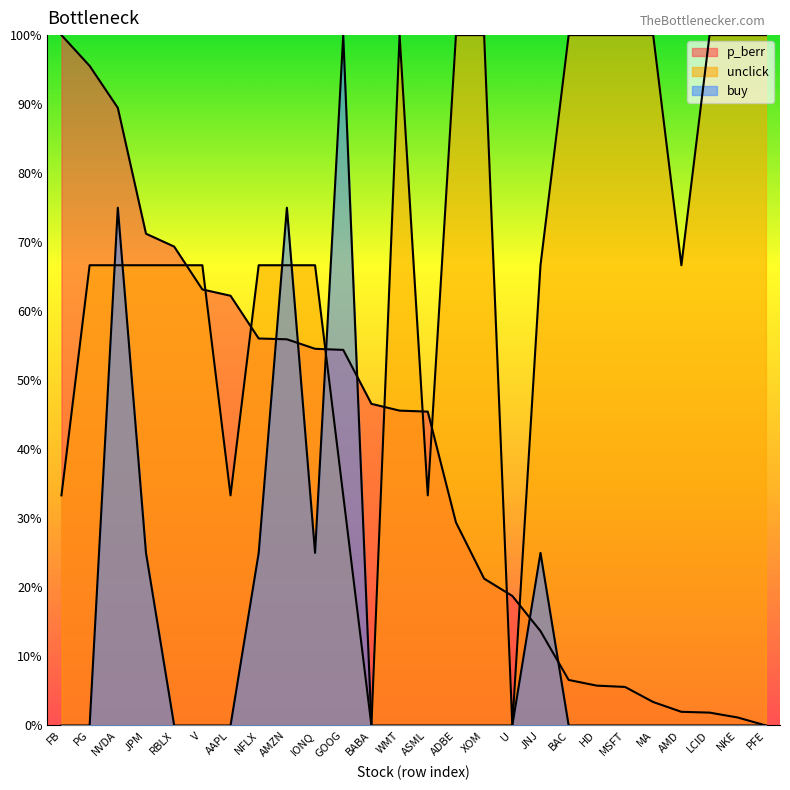

At which label is unclick closest to 0?

BABA